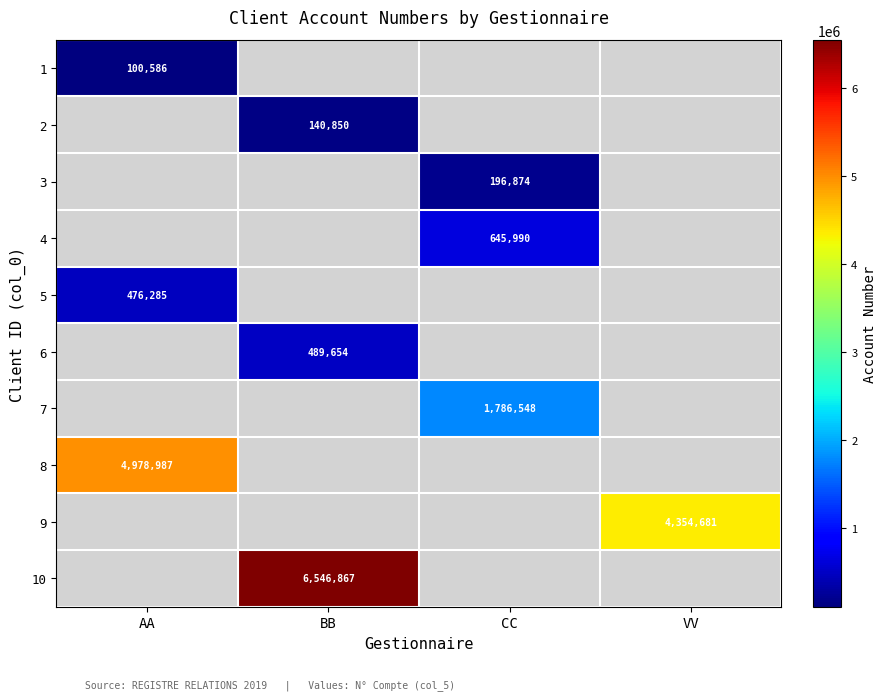

The 1 series shows 100586 at AA. True or false?

True